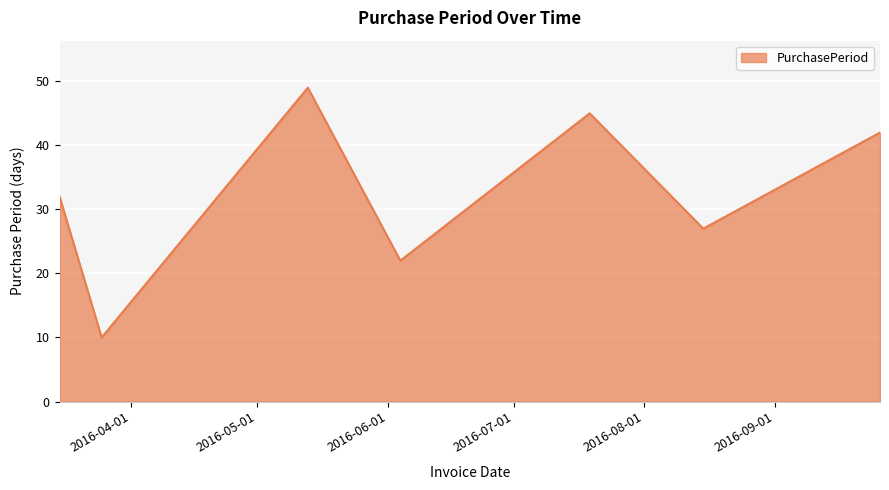

What is the smallest value displayed?

10